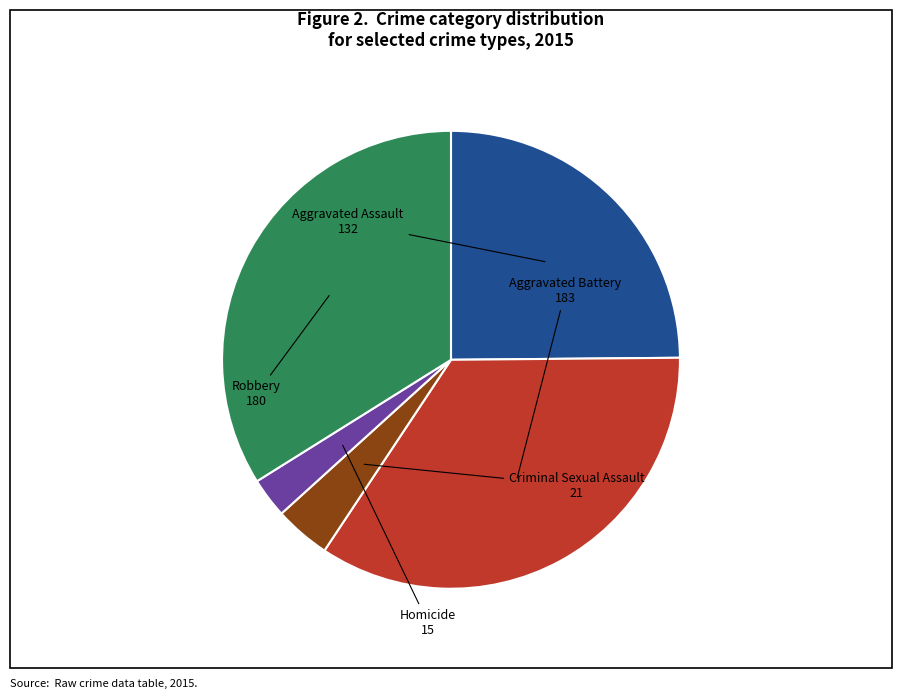

How many segments does this pie chart have?

5